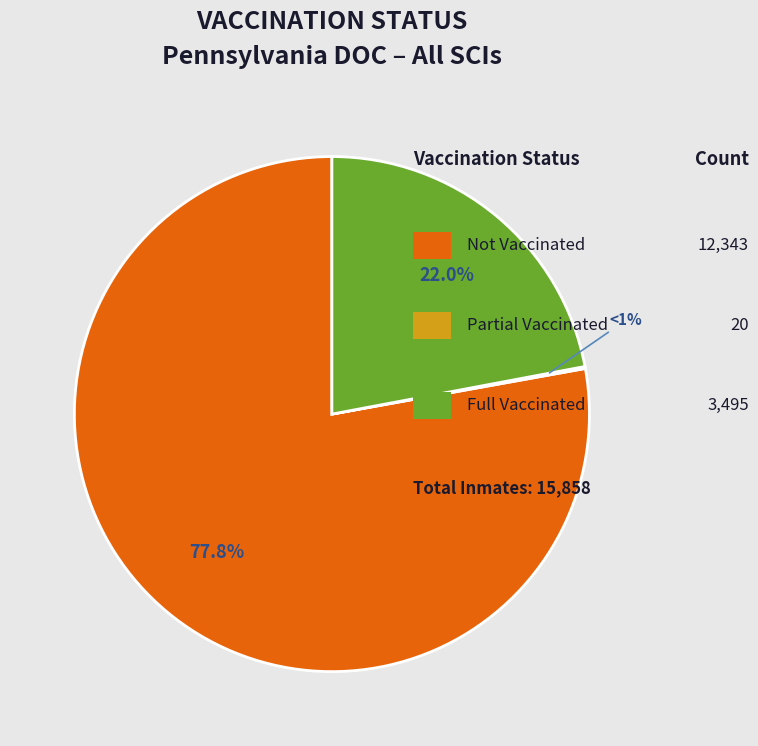

Rank the categories by value from lowest to highest.

Partial Vaccinated, Full Vaccinated, Not Vaccinated